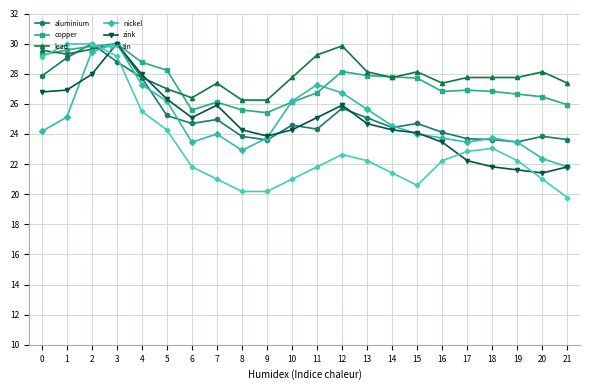

After their last crossing, which series has the higher values: aluminium or copper?

copper